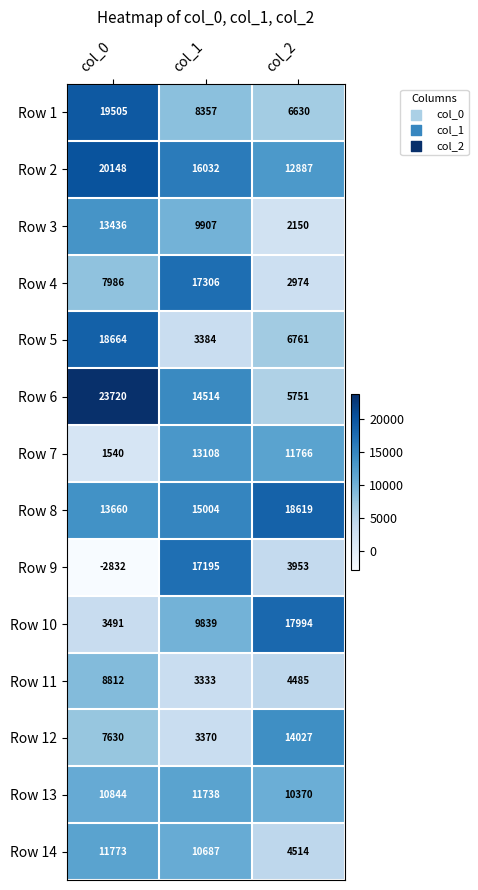

The value of Row 12 at col_1 is 4698. True or false?

False